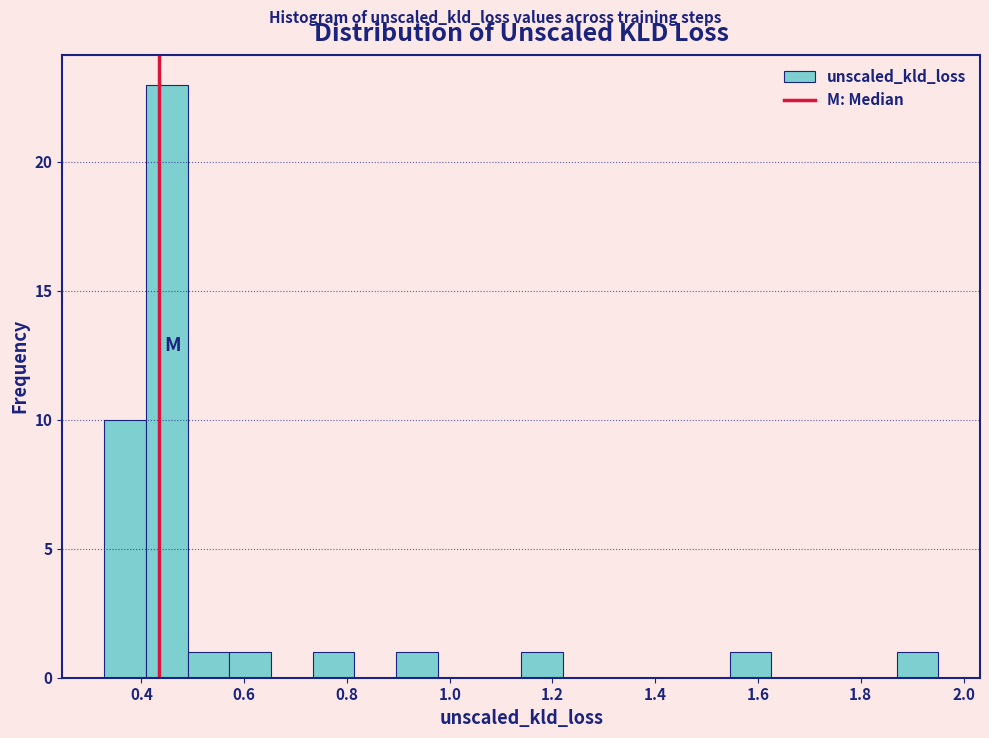

Reading left to right, list every bar in this chart as the range it spans on the x-axis followed by its height. Neither the bar edges nor the heights are printed on the chart, so give them approximately, as read against the axes.

0.32 to 0.40: 10
0.40 to 0.48: 23
0.48 to 0.58: 1
0.58 to 0.66: 1
0.66 to 0.74: 0
0.74 to 0.82: 1
0.82 to 0.90: 0
0.90 to 0.98: 1
0.98 to 1.06: 0
1.06 to 1.14: 0
1.14 to 1.22: 1
1.22 to 1.30: 0
1.30 to 1.38: 0
1.38 to 1.46: 0
1.46 to 1.54: 0
1.54 to 1.62: 1
1.62 to 1.70: 0
1.70 to 1.78: 0
1.78 to 1.86: 0
1.86 to 1.96: 1